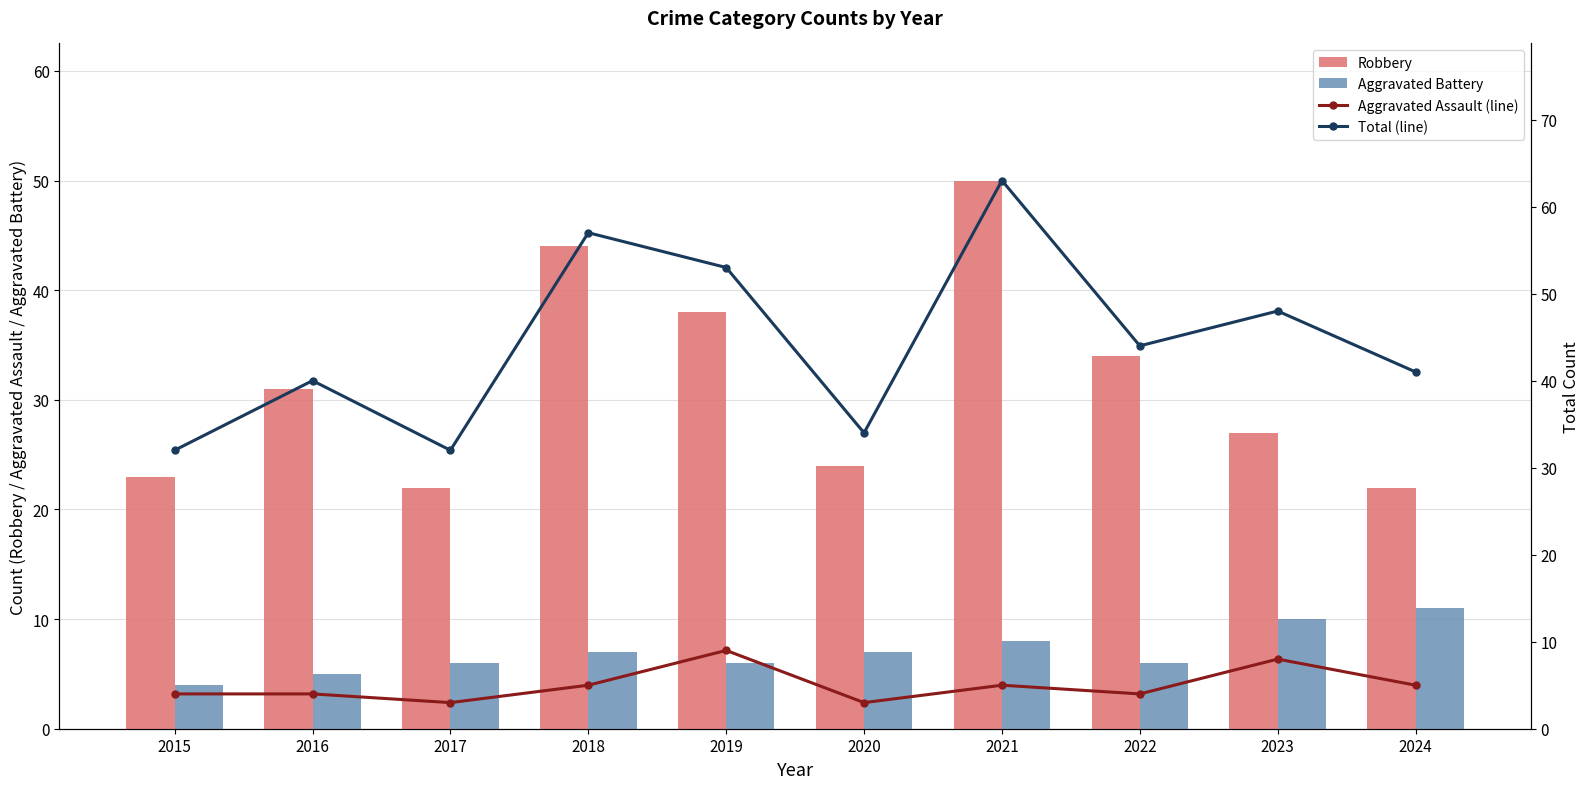

What is the total value across all series at 2021?

126